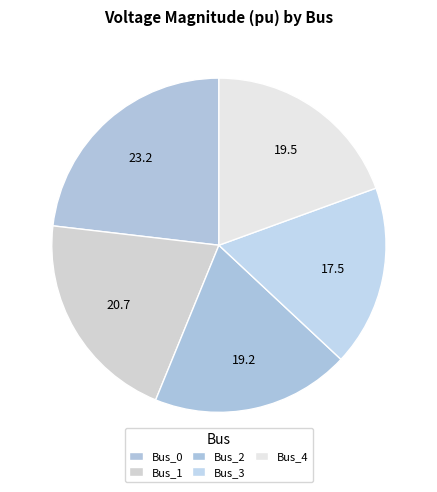

The Bus_1 slice represents 11% of the pie. True or false?

False